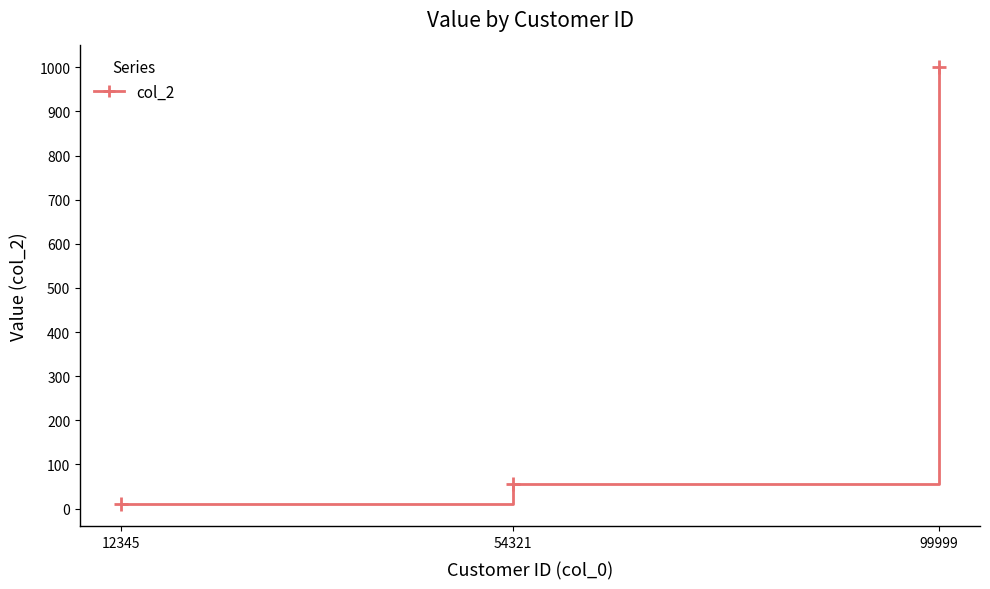

Between 54321 and 12345, which is larger?

54321